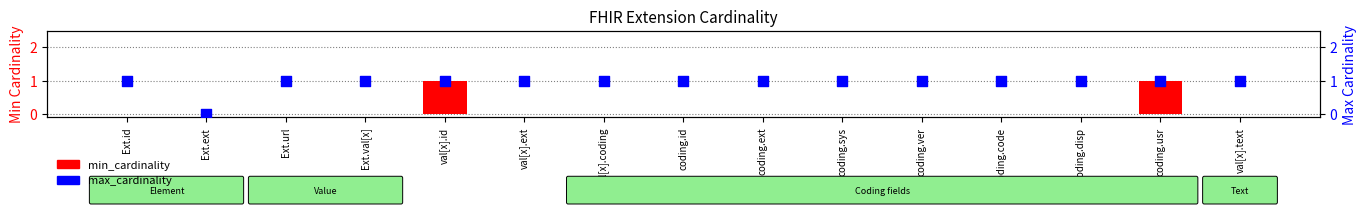

Which series has the largest total across all categories?

max_cardinality